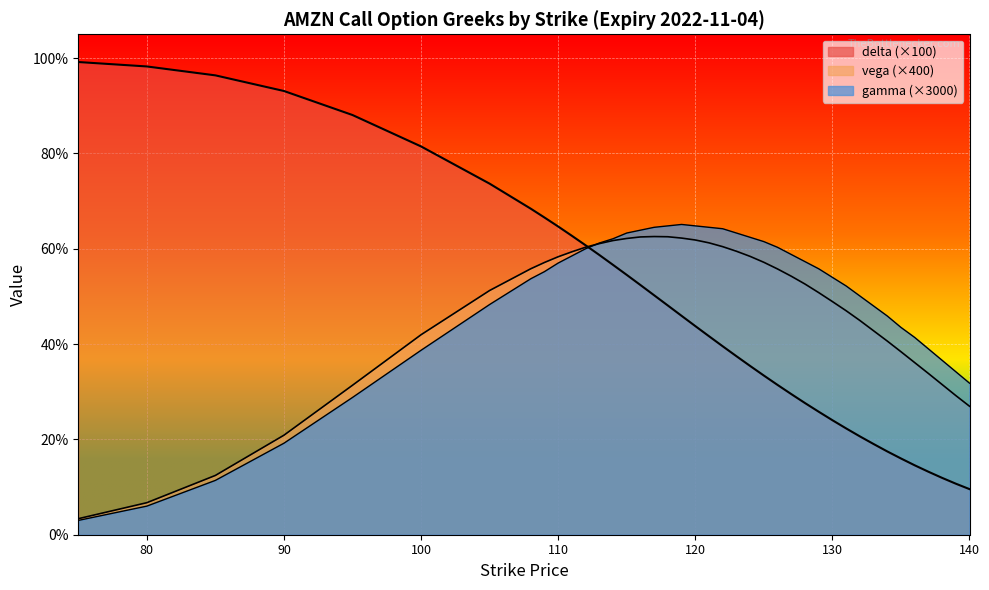

At which label is vega closest to 32?

138